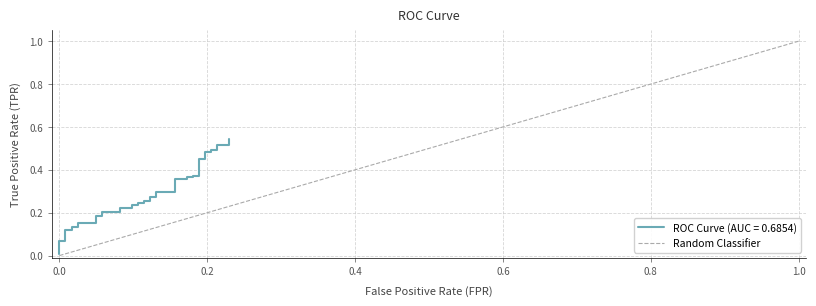

Is this an area chart (filled region under the line)?

No